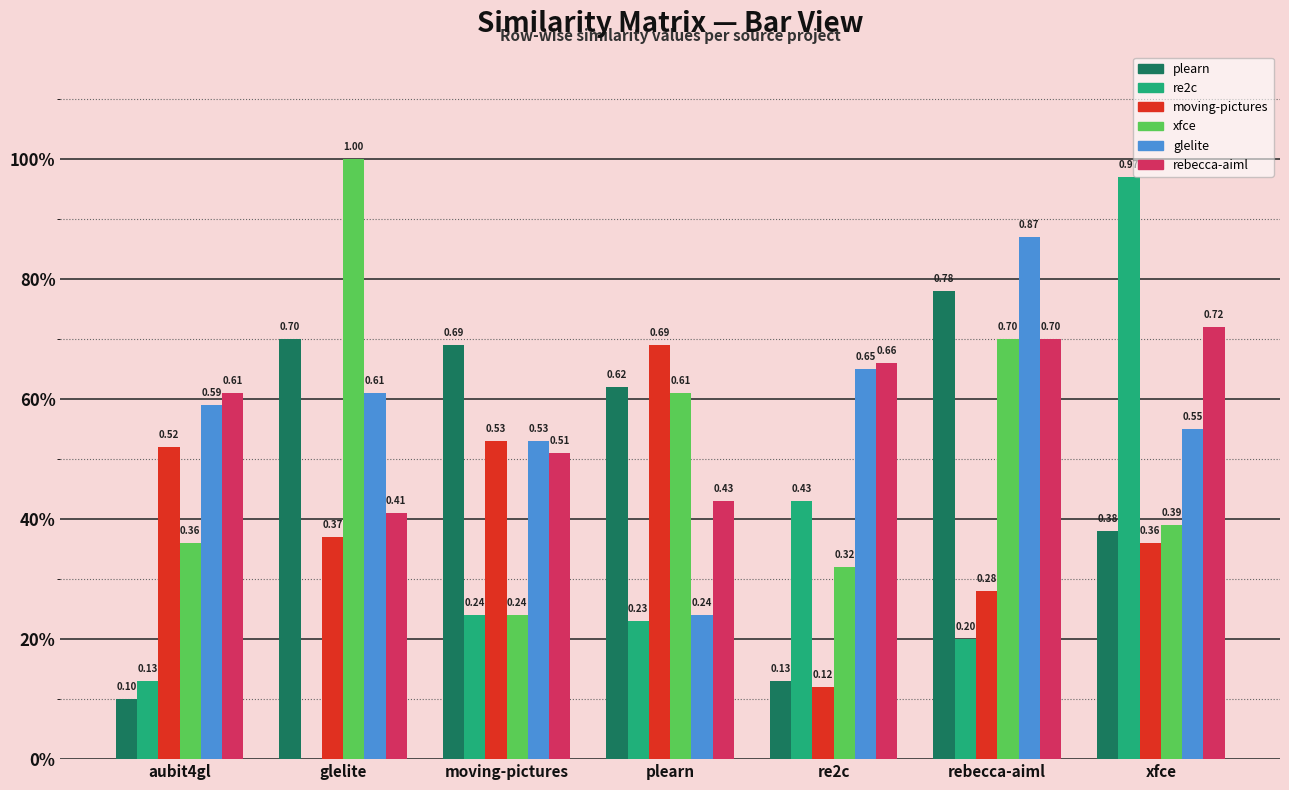

Are the bars horizontal?

No